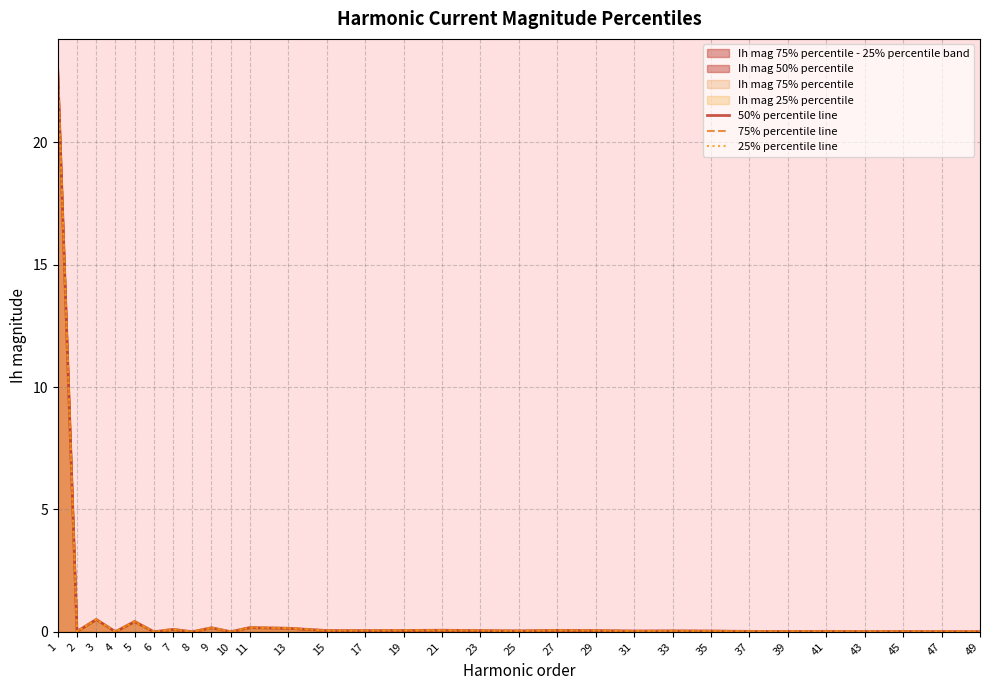

Reading left to right, transcribe all the data shown in this chart.

50% percentile line: 22.9	0.0	0.5	0.0	0.4	0.0	0.1	0.0	0.2	0.0	0.2	0.1	0.1	0.1	0.1	0.1	0.1	0.0	0.1	0.1	0.0	0.0	0.0	0.0	0.0	0.0	0.0	0.0	0.0	0.0
75% percentile line: 23.1	0.0	0.5	0.0	0.4	0.0	0.1	0.0	0.2	0.0	0.2	0.2	0.1	0.1	0.1	0.1	0.1	0.0	0.1	0.1	0.0	0.0	0.0	0.0	0.0	0.0	0.0	0.0	0.0	0.0
25% percentile line: 22.8	0.0	0.5	0.0	0.4	0.0	0.1	0.0	0.2	0.0	0.2	0.1	0.0	0.0	0.1	0.1	0.0	0.0	0.1	0.0	0.0	0.0	0.0	0.0	0.0	0.0	0.0	0.0	0.0	0.0